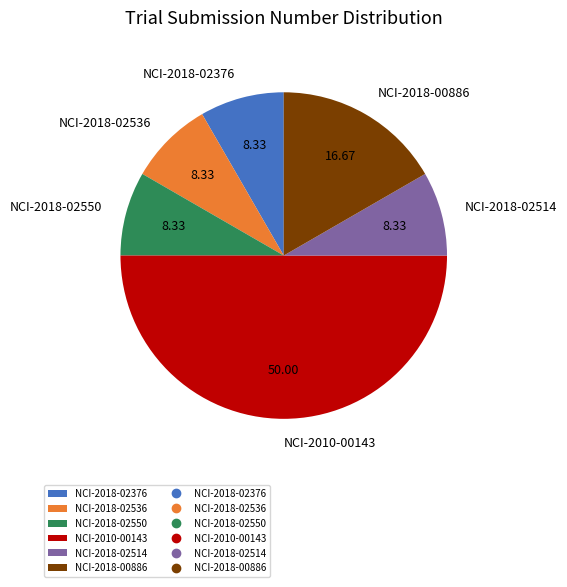

Approximately how many times larger is the value at NCI-2018-02536 compared to NCI-2018-02376?

1.0